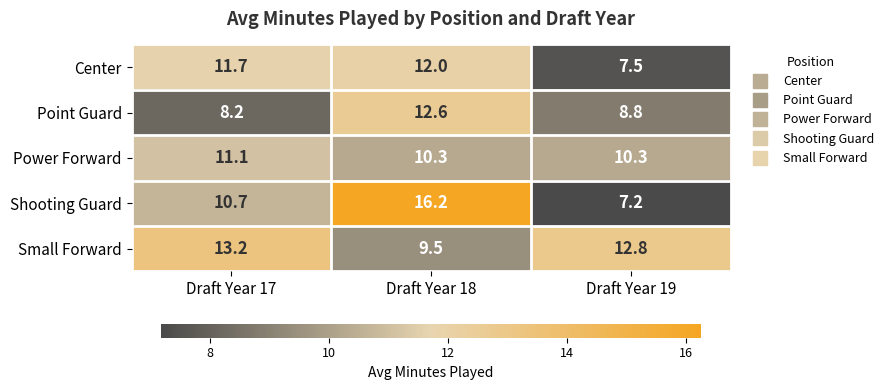

Is it true that Center equals 15.7 at Draft Year 18?

False